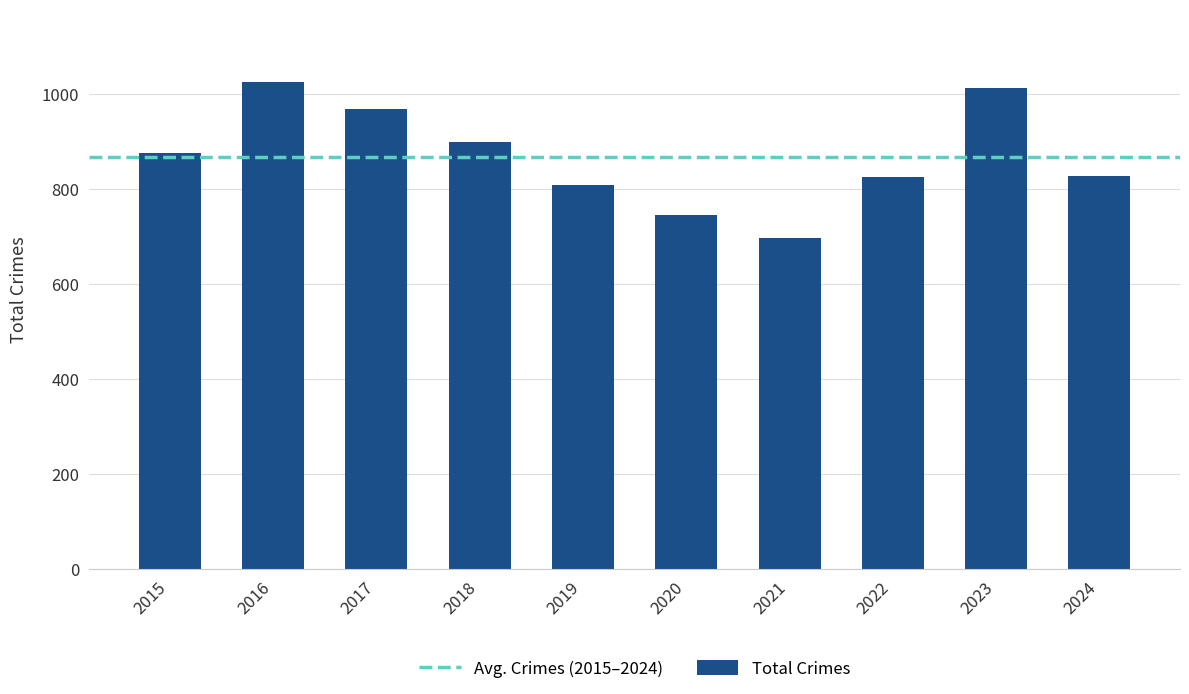

What is the value of the 7th bar from the left?

698